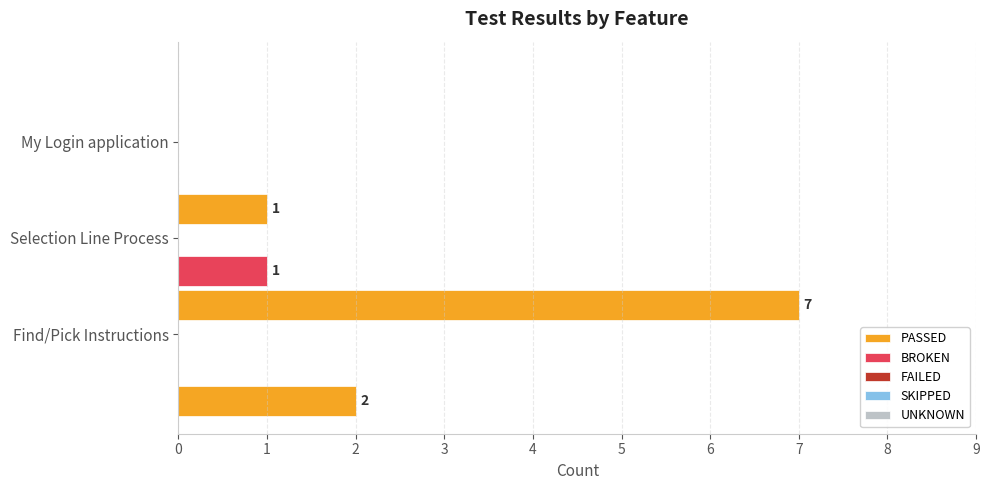

What is the sum of all PASSED values?

10